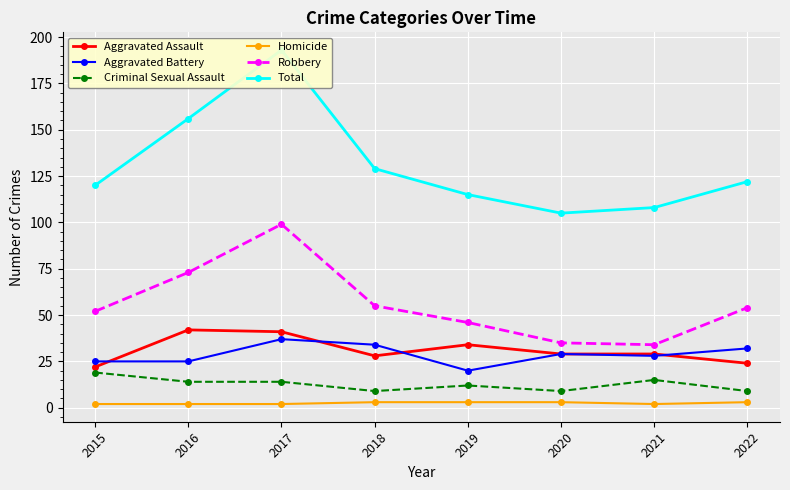

Between 2016 and 2017, which is larger?

2016